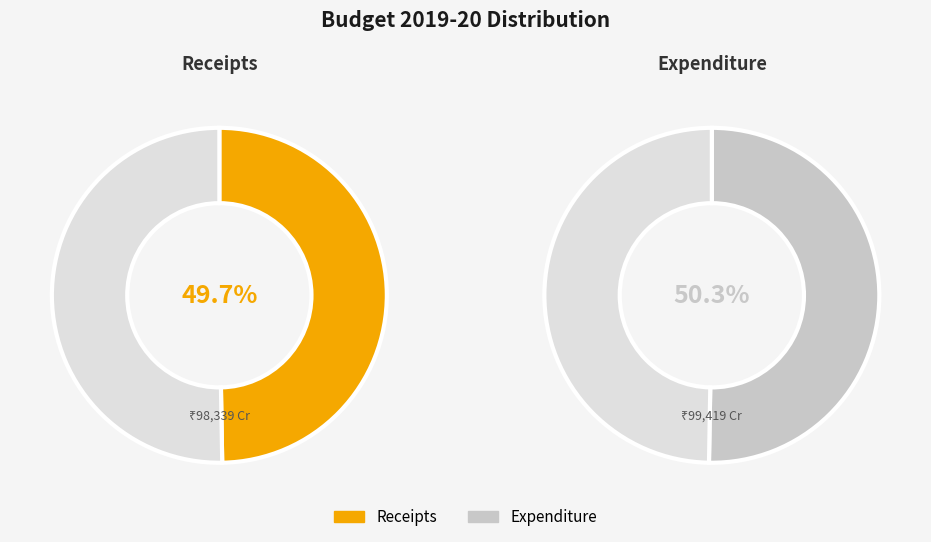

What percentage do Expenditure and Receipts together represent?

100.0%